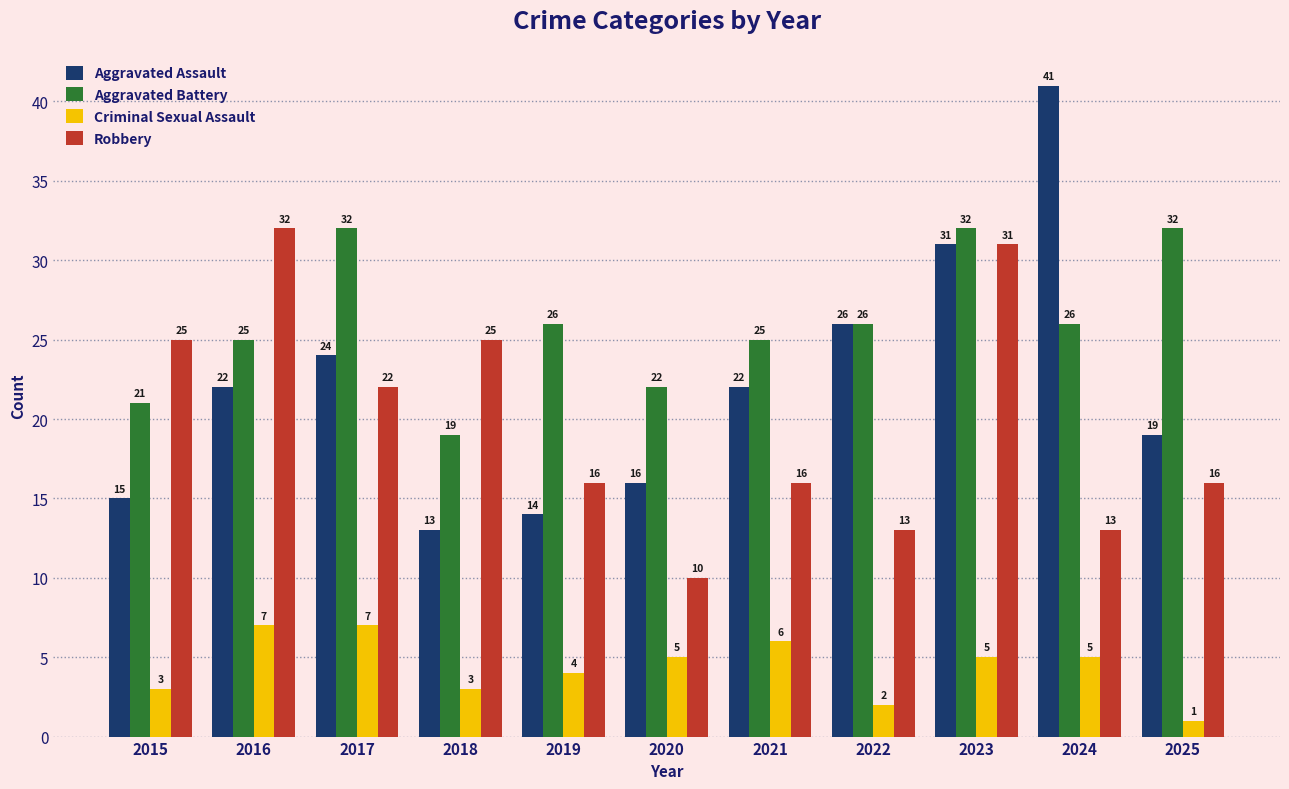

Which category has the highest value in the Robbery series?

2016